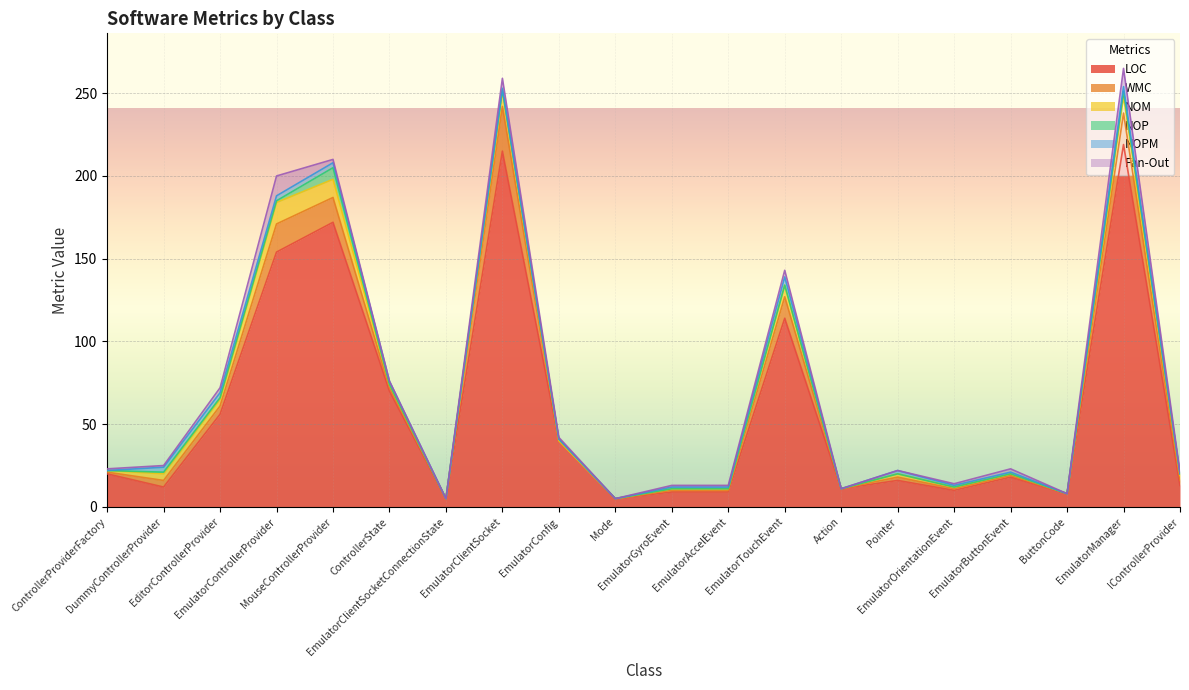

Where is the first local maximum for NOM?

EmulatorControllerProvider